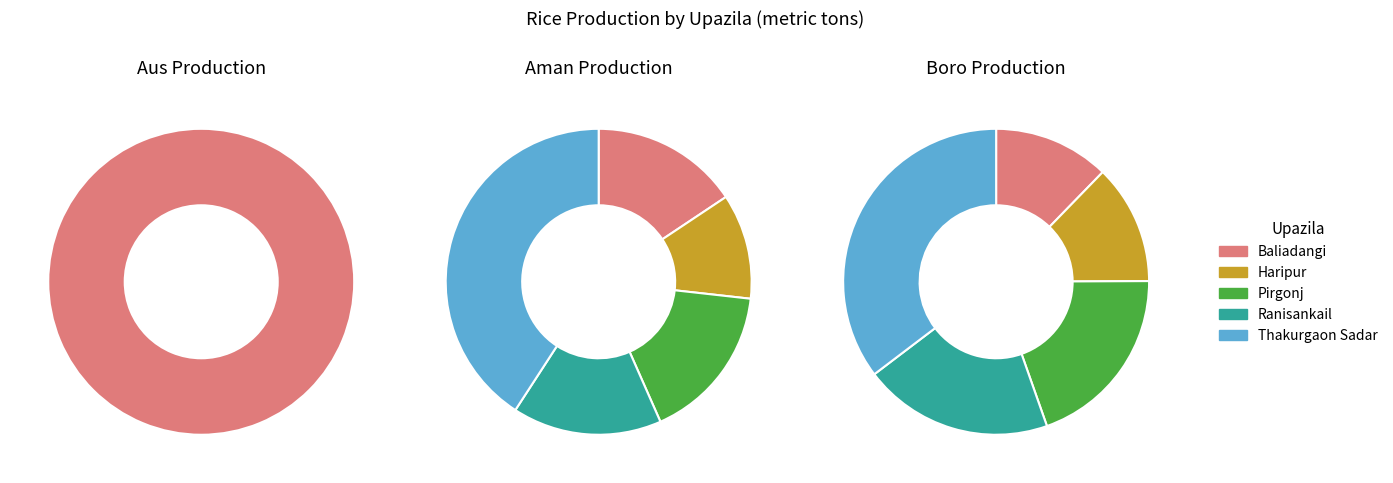

What percentage is the Baliadangi slice, to the nearest percent?

12%